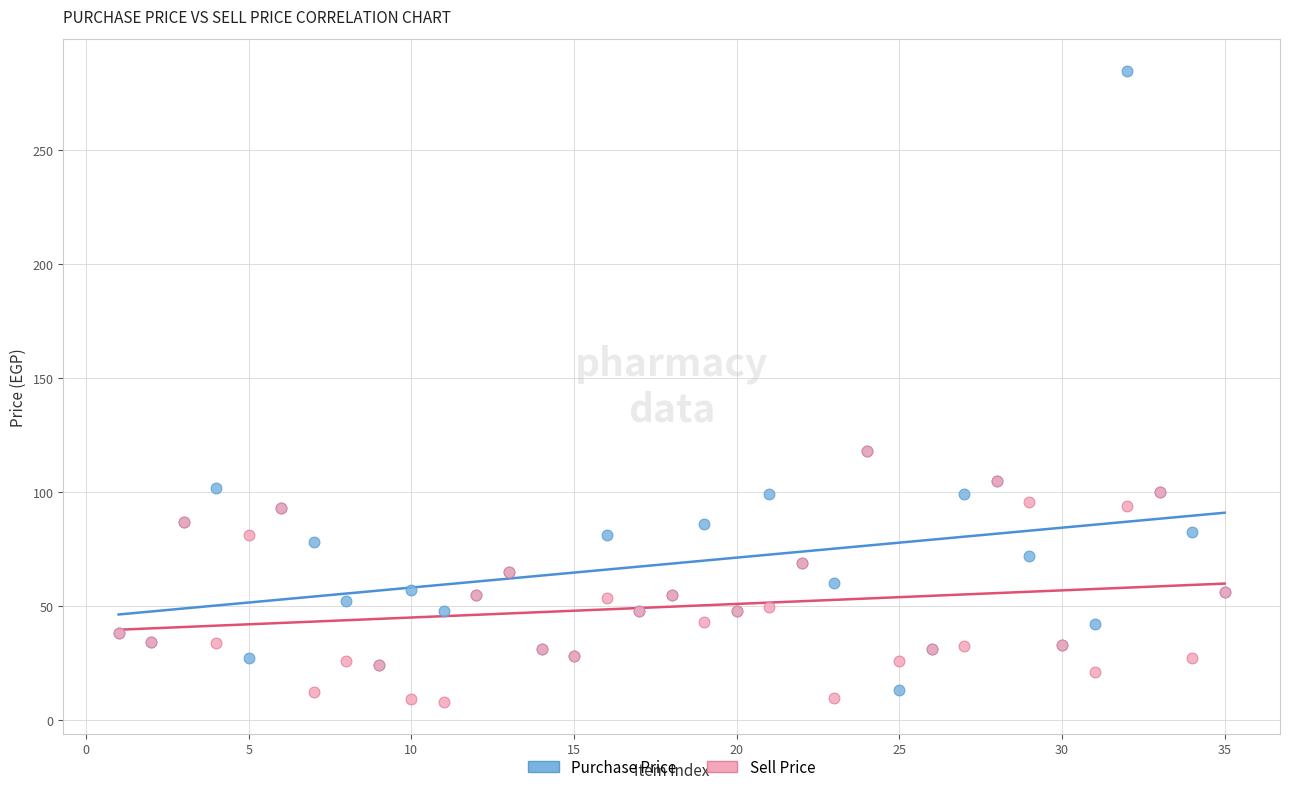

What are all the series names shown in the legend?

Purchase Price, Sell Price